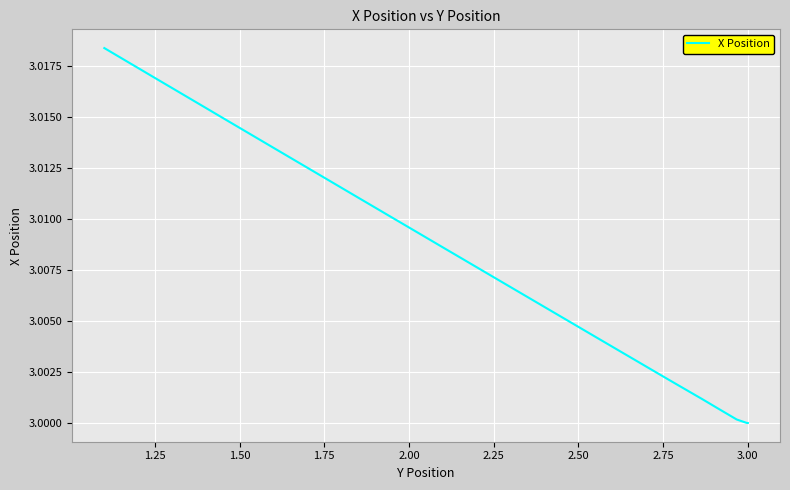

Count the number of categories in the chart.

40